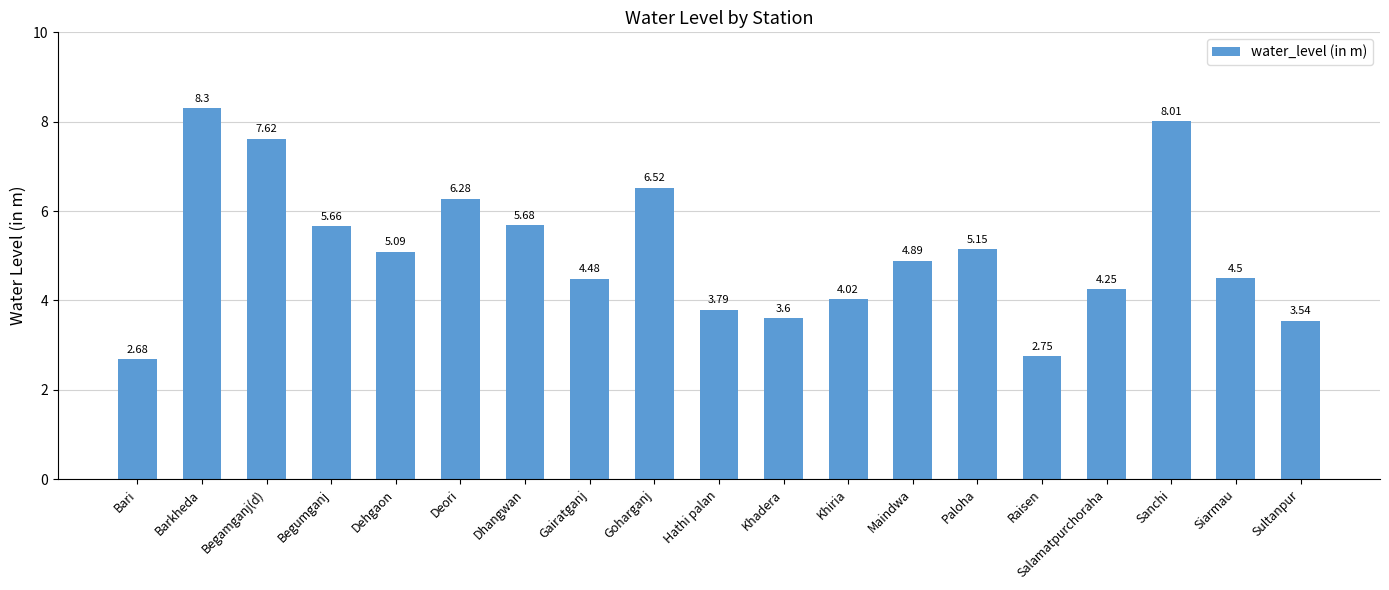

What is the ratio of the value at Begumganj to the value at Maindwa?

1.2